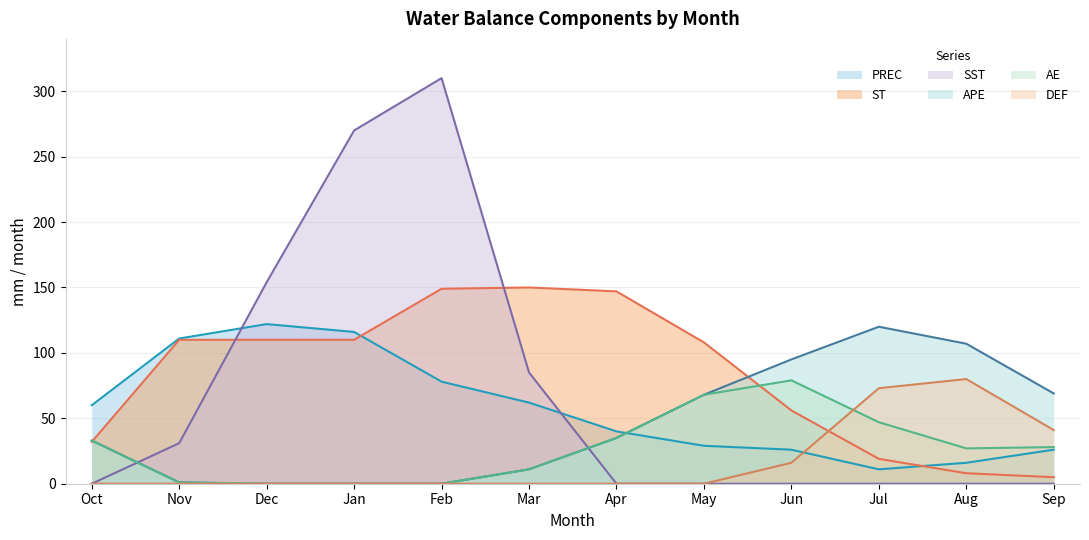

Is it true that DEF equals -28 at Jan?

False